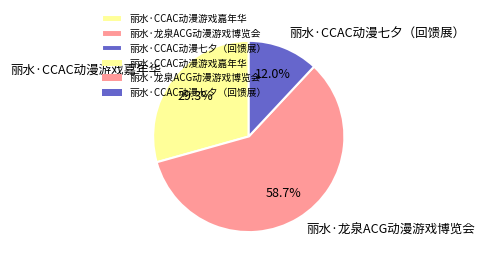

What is the ratio of the value at 丽水·CCAC动漫七夕（回馈展） to the value at 丽水·CCAC动漫游戏嘉年华?

0.4